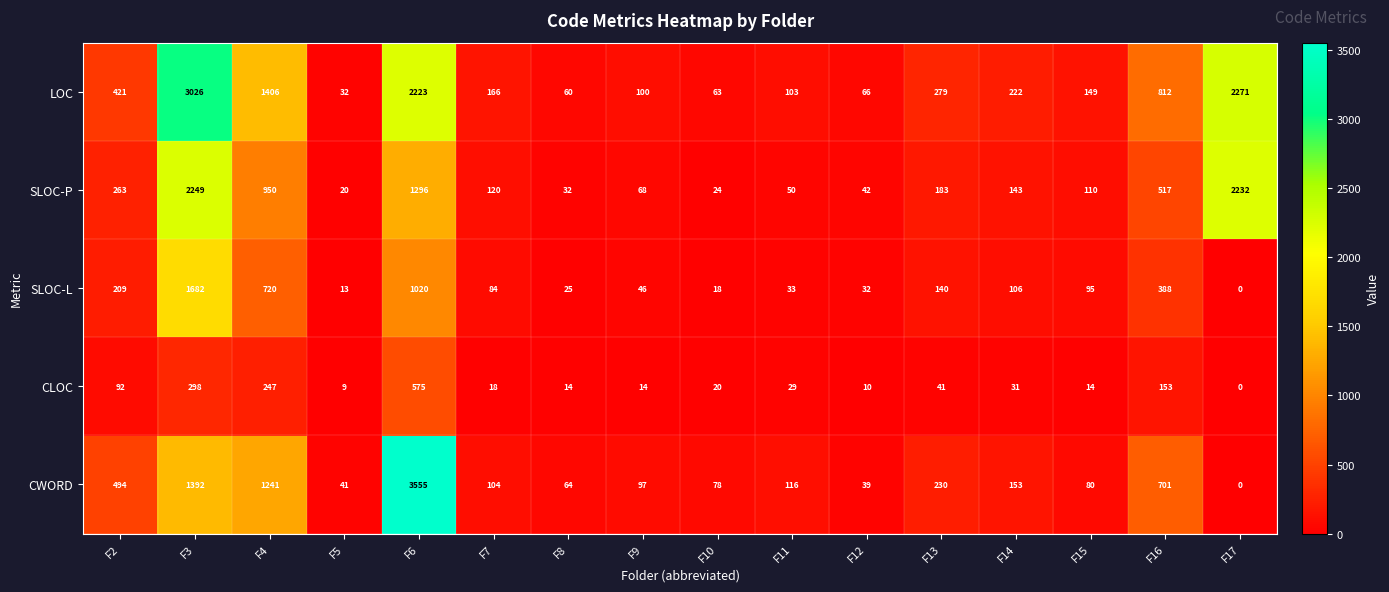

How many data points does each series have?

16